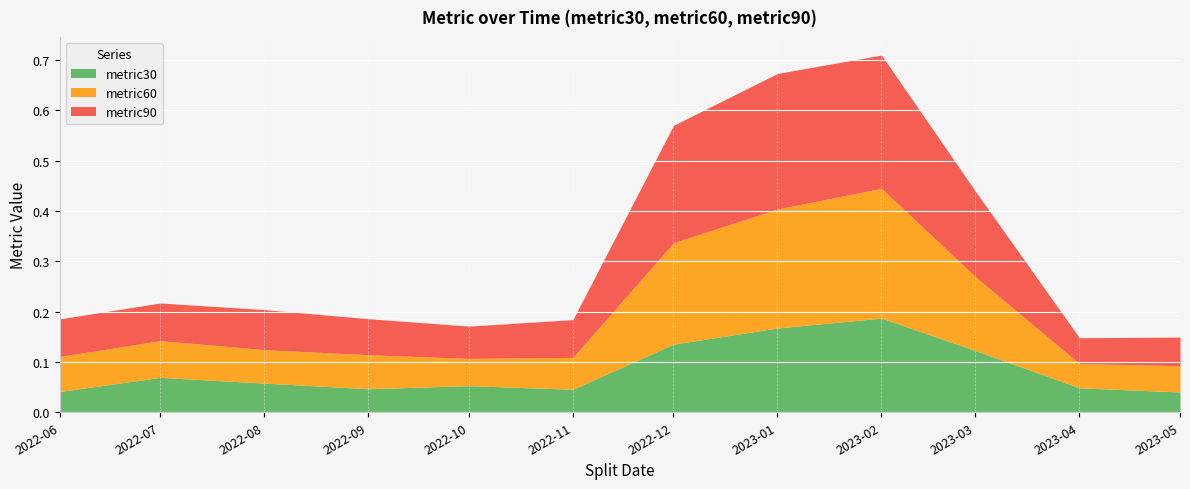

Is it true that metric90 equals 0.1 at 2022-11-01?

False